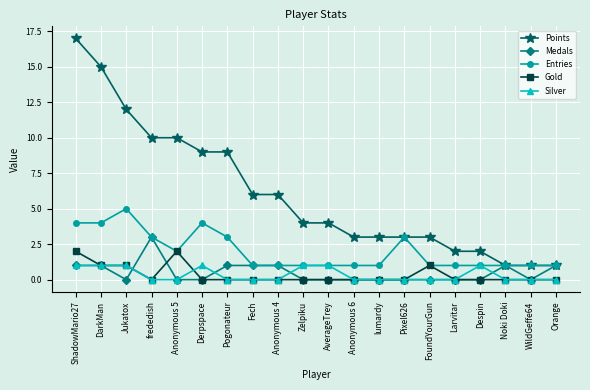

Rank the series by their maximum value, from lowest to highest.

Silver, Gold, Medals, Entries, Points